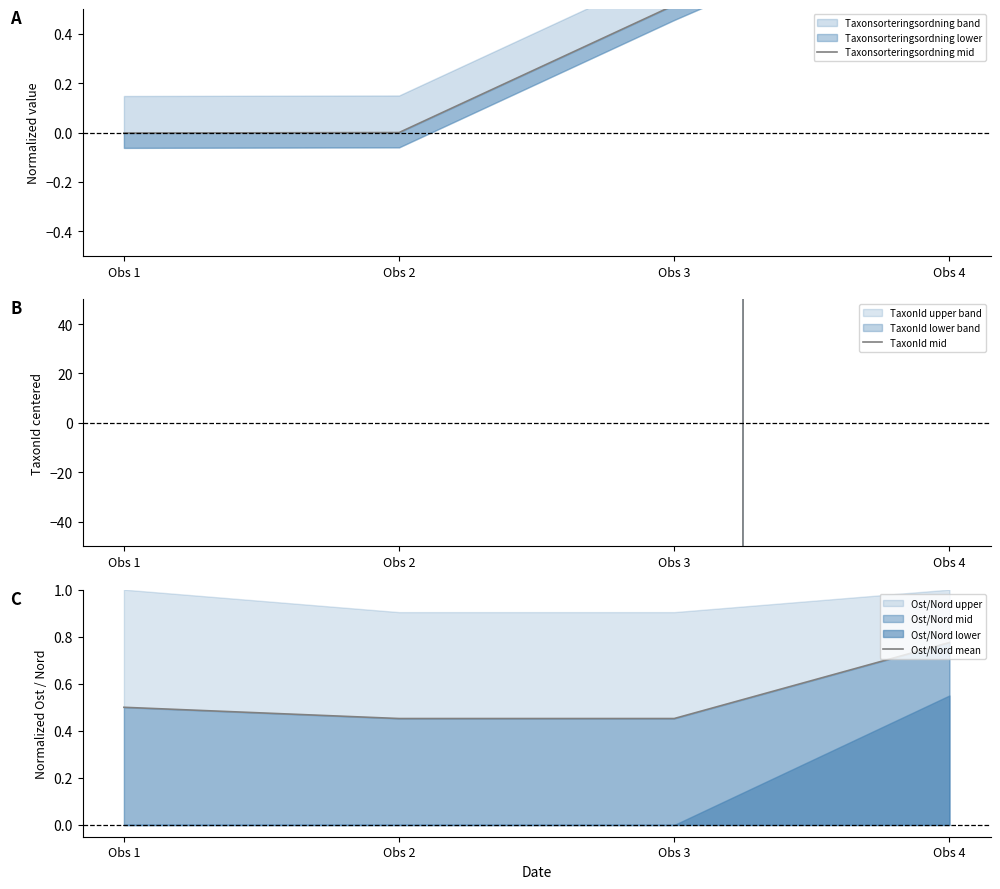

At how many categories does at least one series exceed 138578?

1